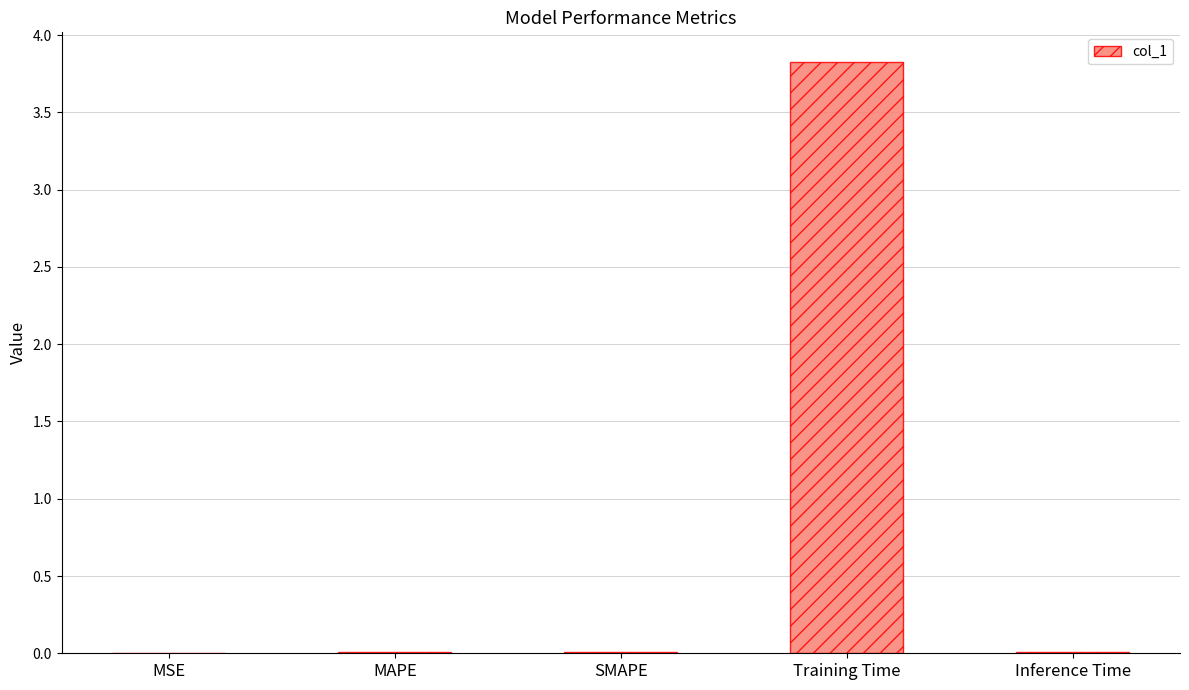

What is the average value?

0.8